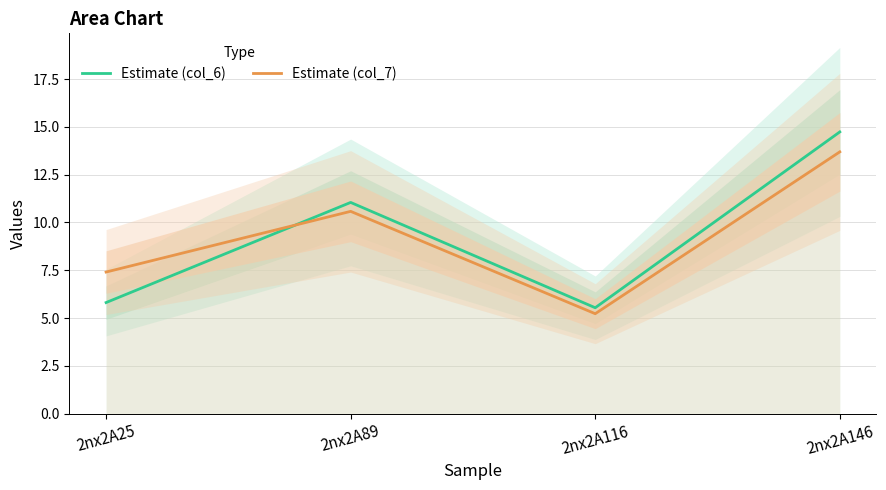

What is the minimum value for Estimate (col_7)?

5.2